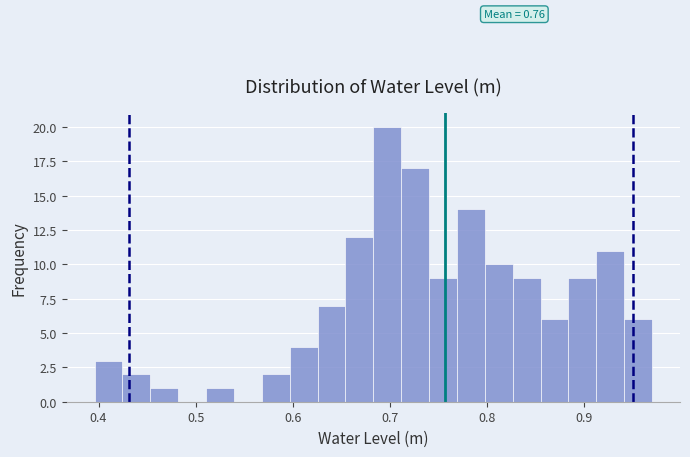

Around what value on the x-axis is the tallest bar? Give the approximate position of its centre, as read against the axis.

0.70